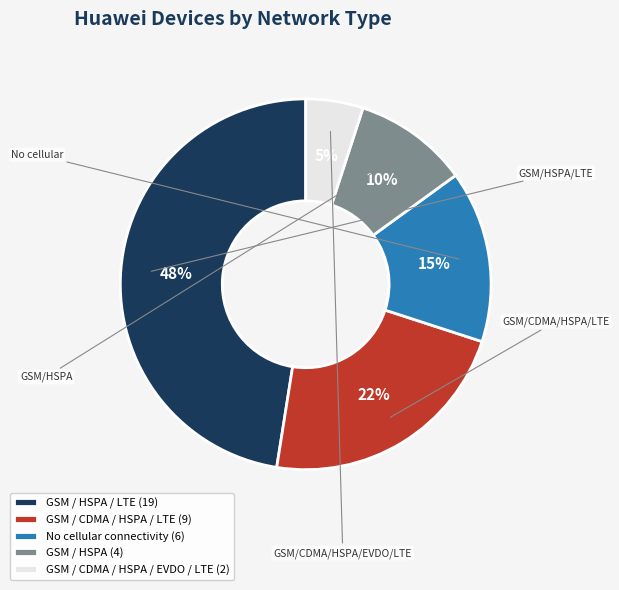

The GSM / CDMA / HSPA / LTE (9) slice represents 34% of the pie. True or false?

False